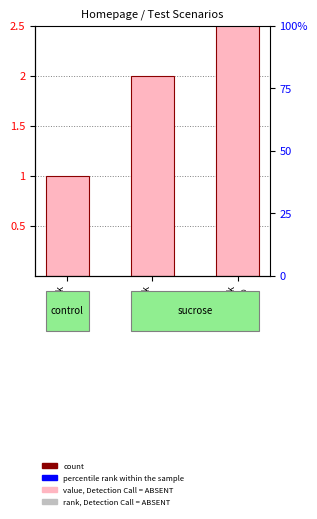

True or false: the data shows 3 at Last Wk
BBX %.

True